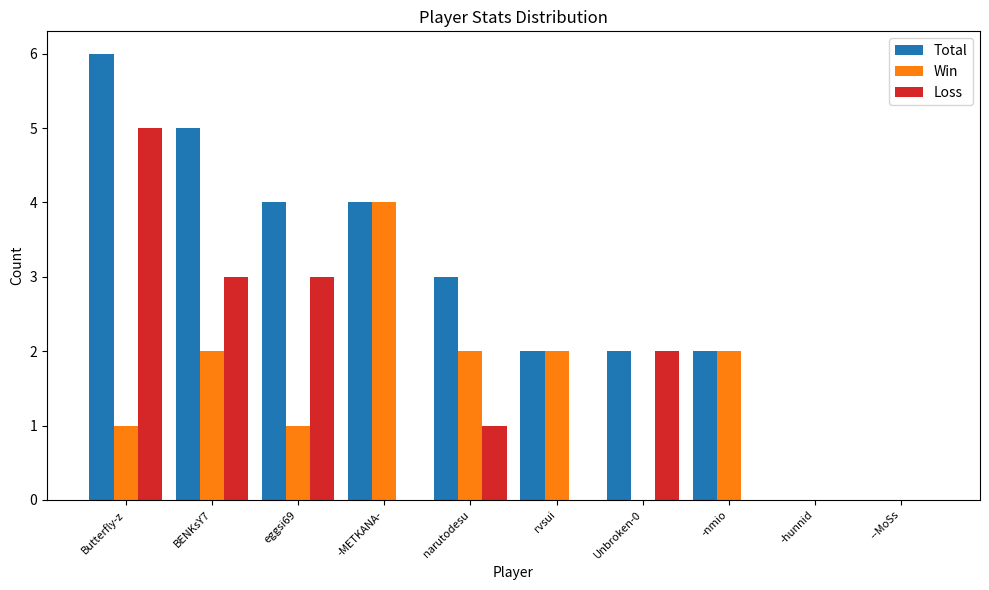

Reading right to left, extract all data points from this chart.

Total: --MoSs=0	-hunnid=0	-nmio=2	Unbroken-0=2	rvsui=2	narutodesu=3	-METKANA-=4	eggsi69=4	BENKsY7=5	Butterfly-z=6
Win: --MoSs=0	-hunnid=0	-nmio=2	Unbroken-0=0	rvsui=2	narutodesu=2	-METKANA-=4	eggsi69=1	BENKsY7=2	Butterfly-z=1
Loss: --MoSs=0	-hunnid=0	-nmio=0	Unbroken-0=2	rvsui=0	narutodesu=1	-METKANA-=0	eggsi69=3	BENKsY7=3	Butterfly-z=5